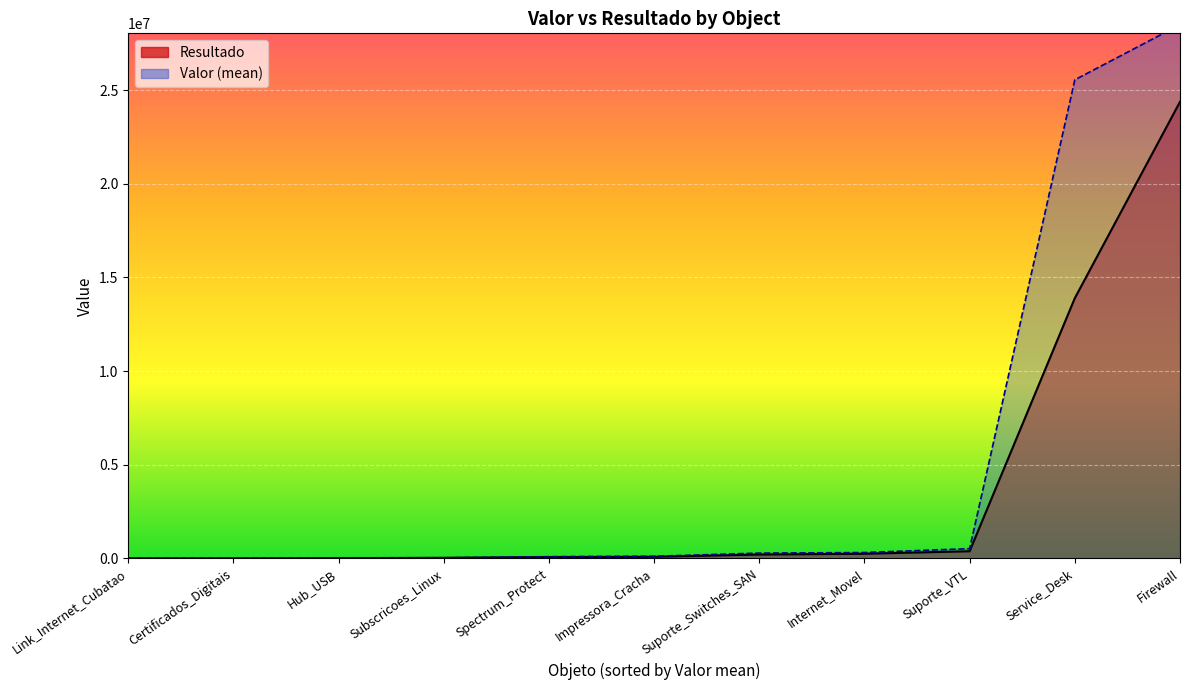

At which label is the value closest to 12186002?

Service_Desk